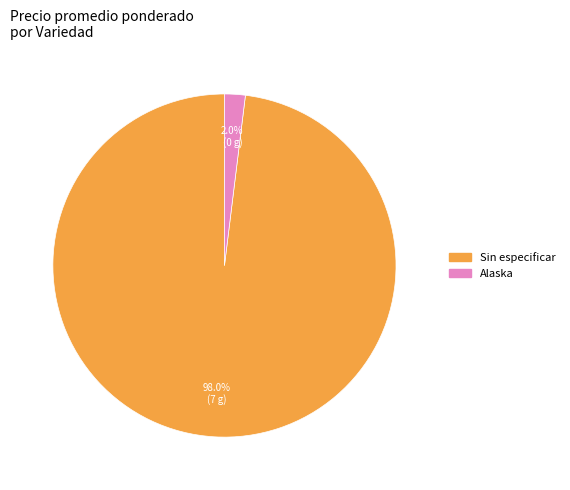

Does any single category account for the majority?

Yes